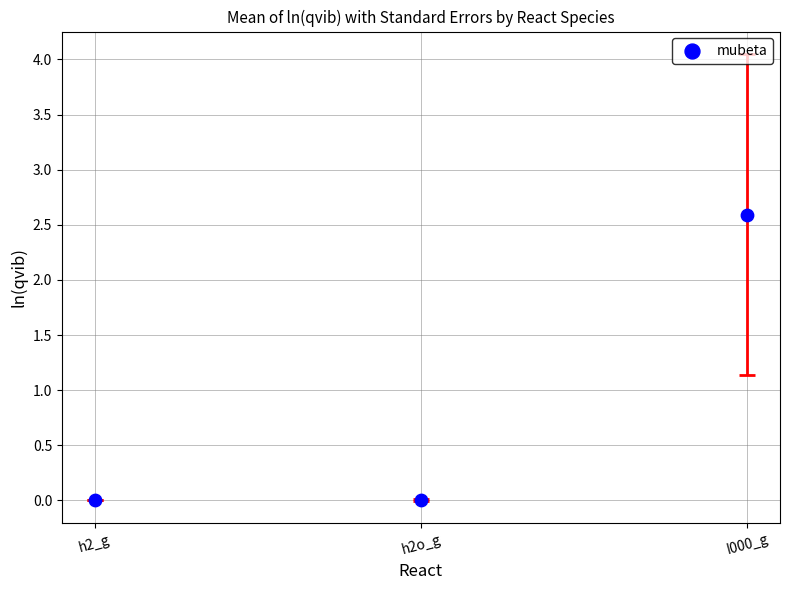

What is the average Y value?

0.9